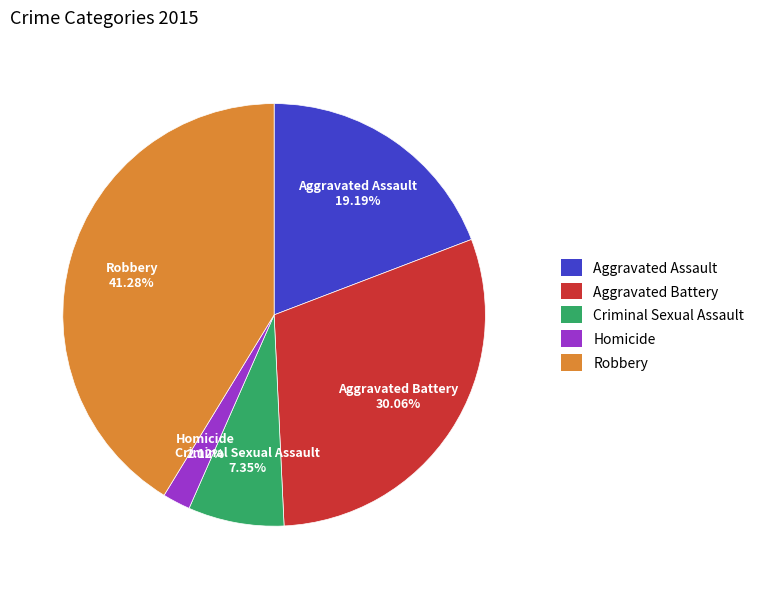

To the nearest percent, what is the average slice percentage?

20%